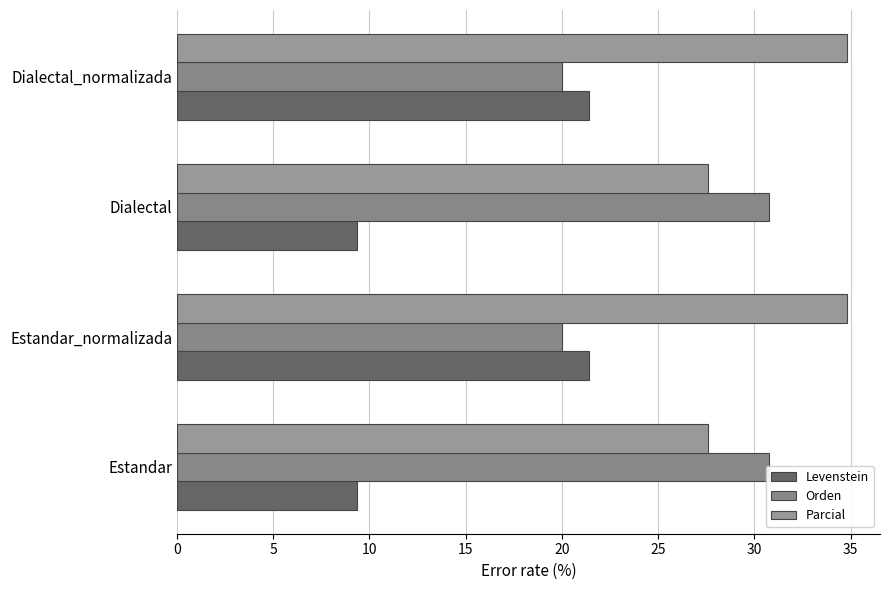

List the series in order of their peak value, highest first.

Parcial, Orden, Levenstein